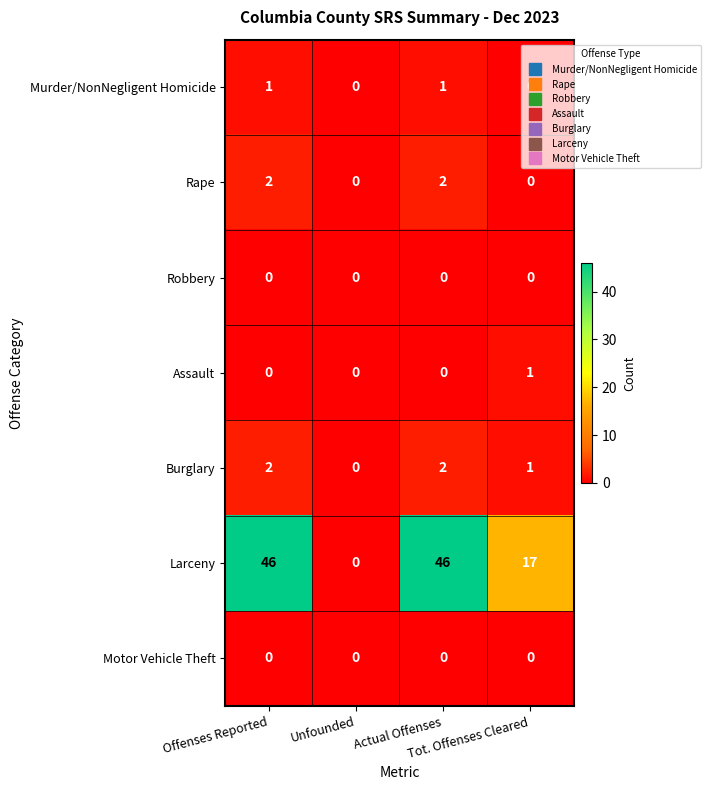

What is the maximum value shown in the chart?

46